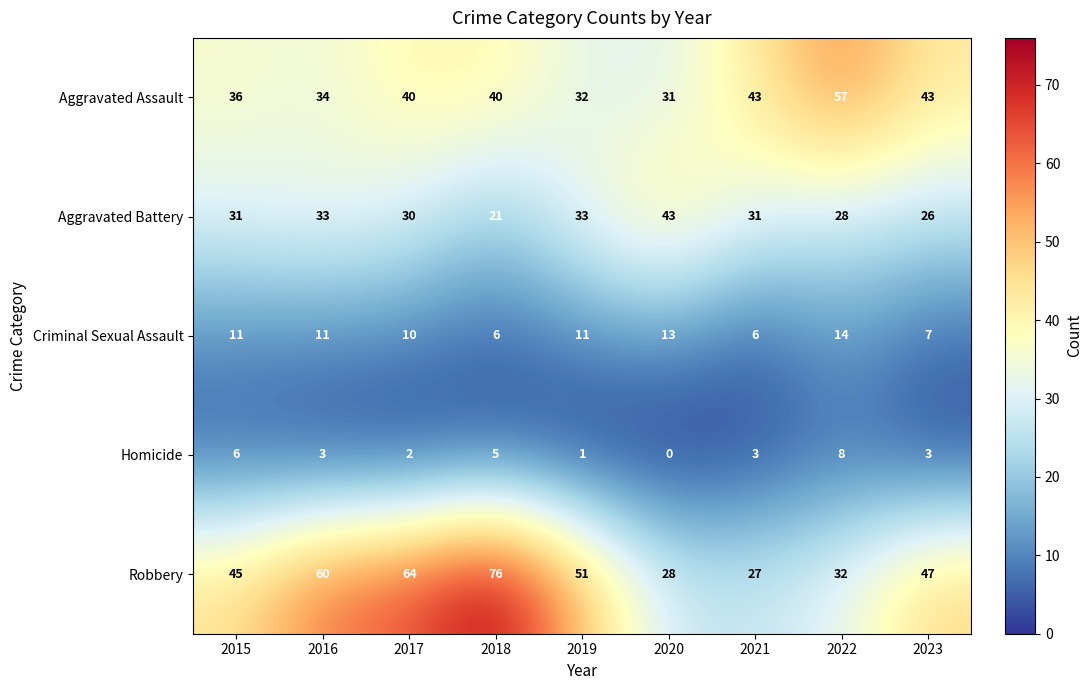

At which category does the chart reach its peak across all series?

2018